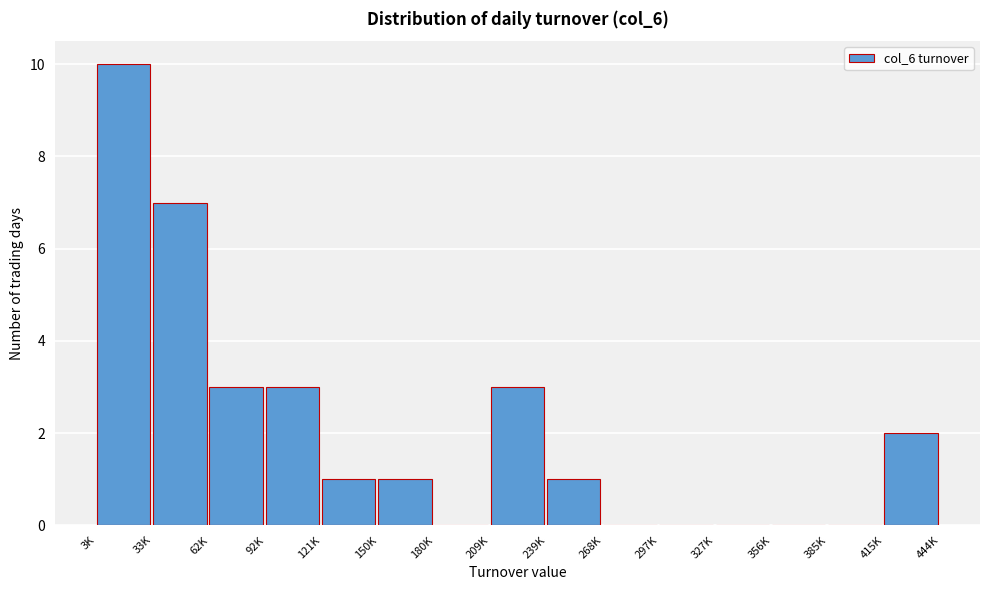

Reading left to right, list all the values displayed in this chart.

3K=10	33K=7	62K=3	92K=3	121K=1	150K=1	180K=0	209K=3	239K=1	268K=0	297K=0	327K=0	356K=0	385K=0	415K=2